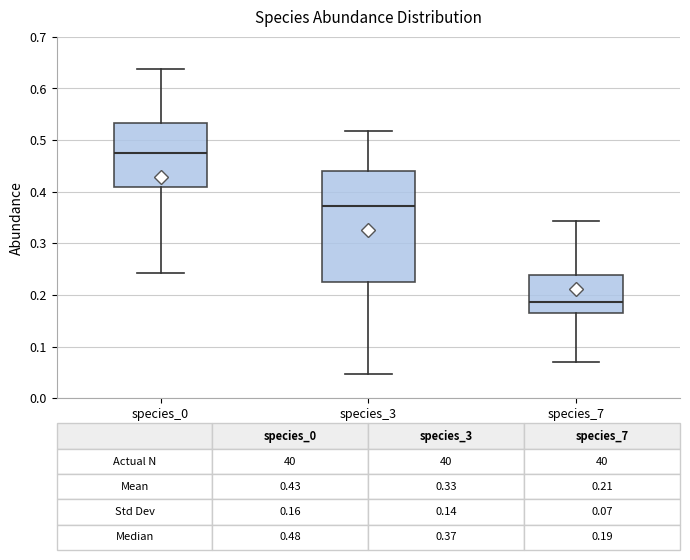

Comparing the boxes themselves (not the whiskers), which one is the tallest?

species_3